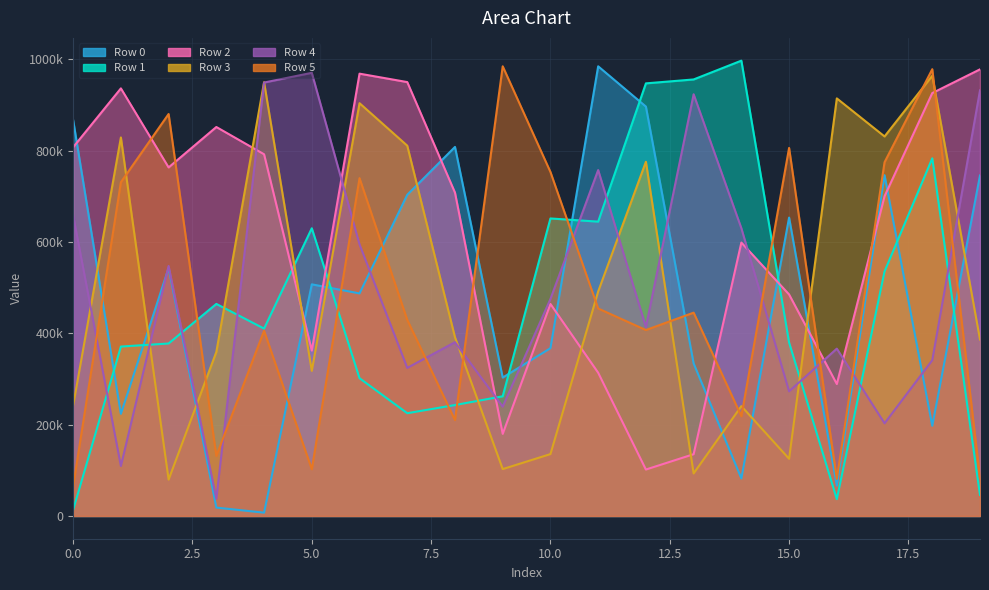

The value of Row 0 at 17 is 746034. True or false?

True